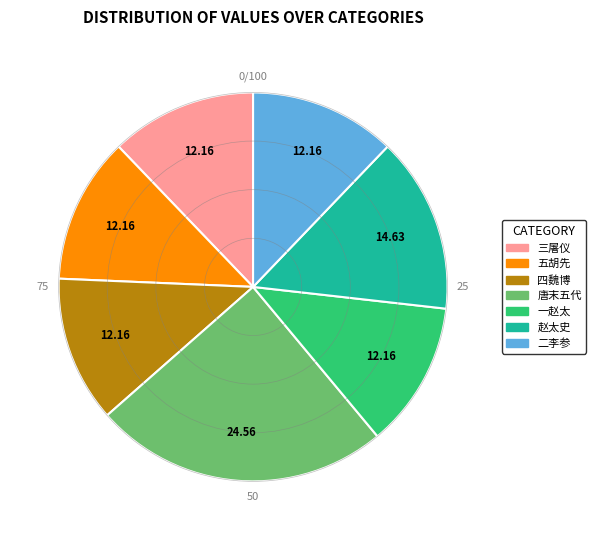

How many segments does this pie chart have?

7